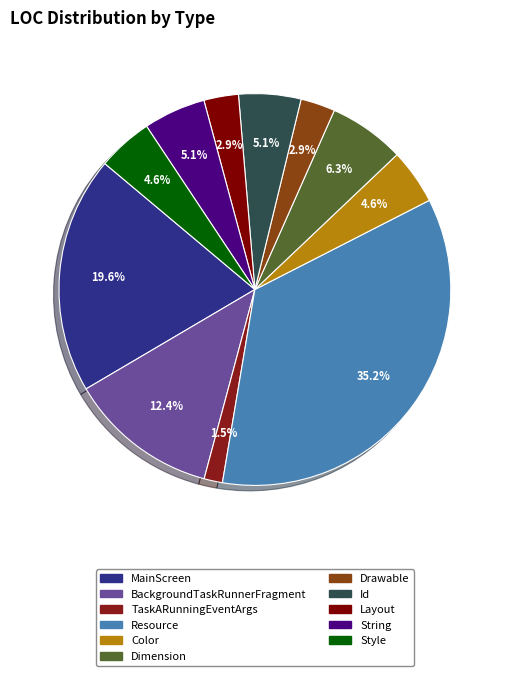

Is there any slice that represents more than half of the pie?

No